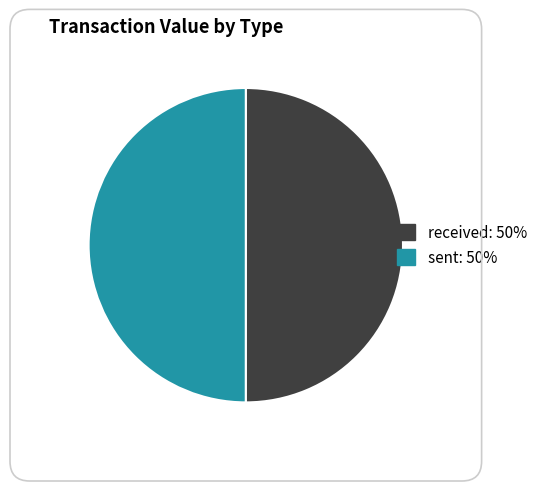

True or false: received accounts for 50% of the total.

True